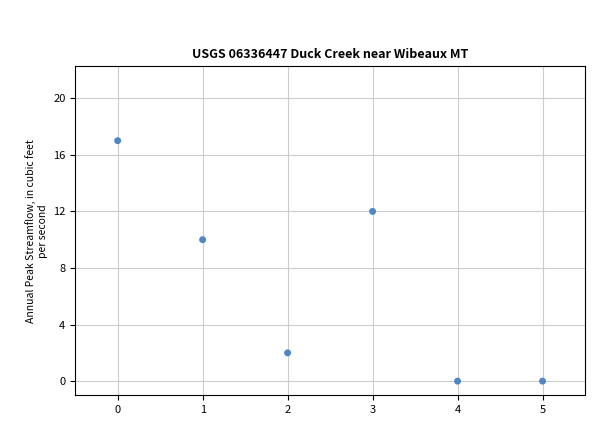

What is the range of Y values (max minus min)?

17